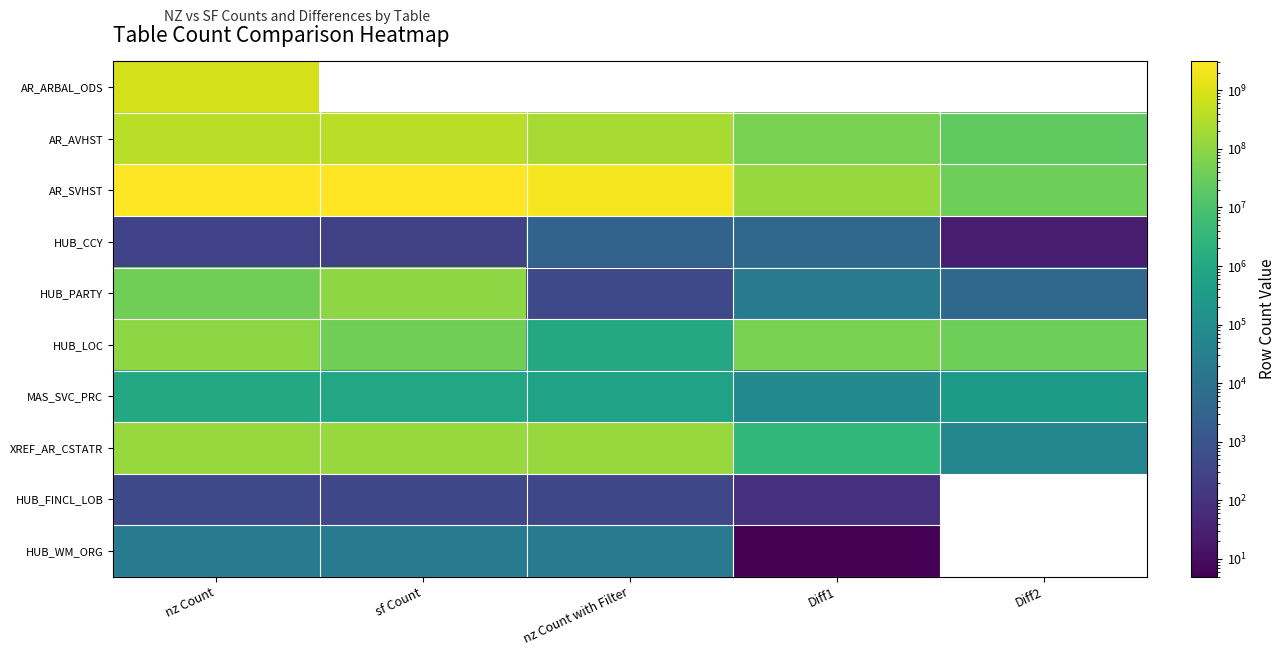

The AR_ARBAL_ODS series shows 864022053.0 at nz Count. True or false?

True